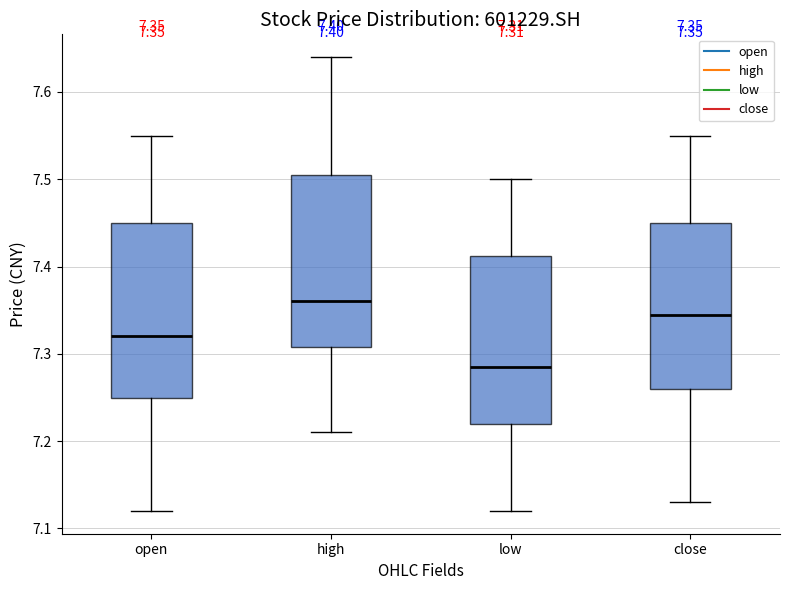

Which box has the highest median line?

high